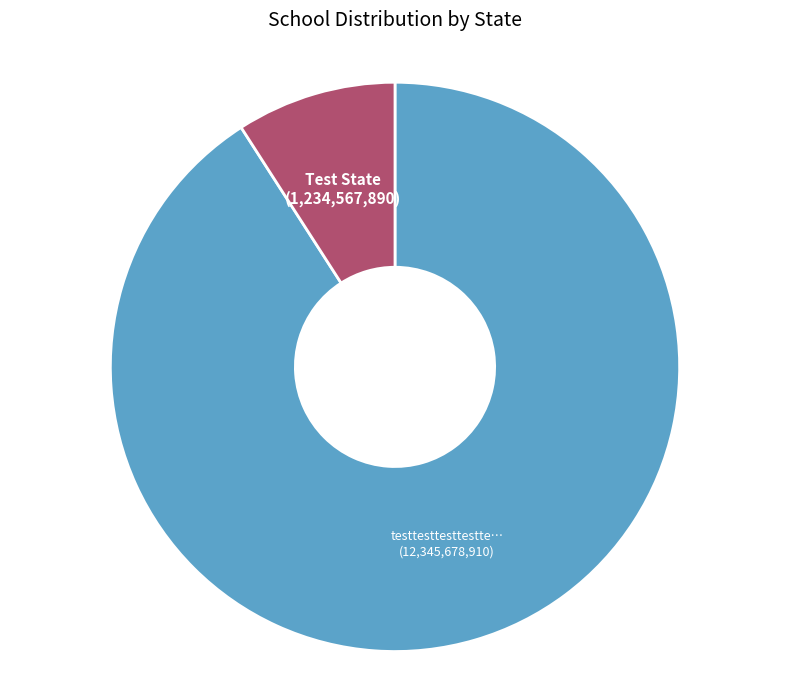

Does any single category account for the majority?

Yes